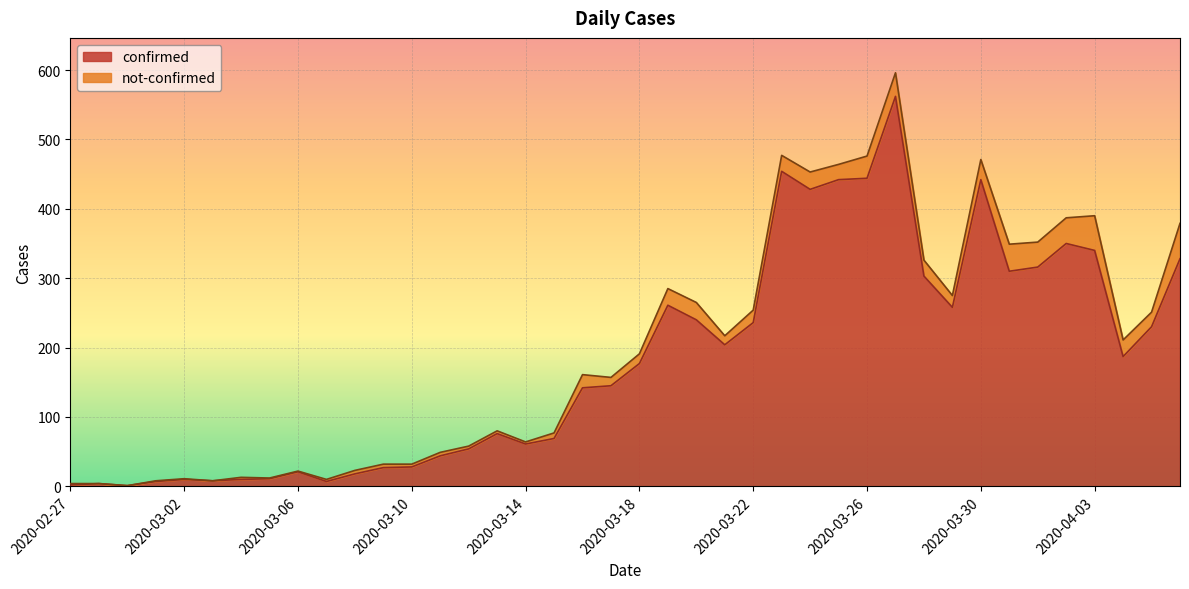

List the labels in order of value, largest first.

2020-03-27, 2020-03-23, 2020-03-26, 2020-03-25, 2020-03-30, 2020-03-24, 2020-04-02, 2020-04-03, 2020-04-06, 2020-04-01, 2020-03-31, 2020-03-28, 2020-03-19, 2020-03-29, 2020-03-20, 2020-03-22, 2020-04-05, 2020-03-21, 2020-04-04, 2020-03-18, 2020-03-17, 2020-03-16, 2020-03-13, 2020-03-15, 2020-03-14, 2020-03-12, 2020-03-11, 2020-03-10, 2020-03-09, 2020-03-06, 2020-03-08, 2020-03-05, 2020-03-02, 2020-03-04, 2020-03-03, 2020-03-01, 2020-03-07, 2020-02-28, 2020-02-27, 2020-02-29